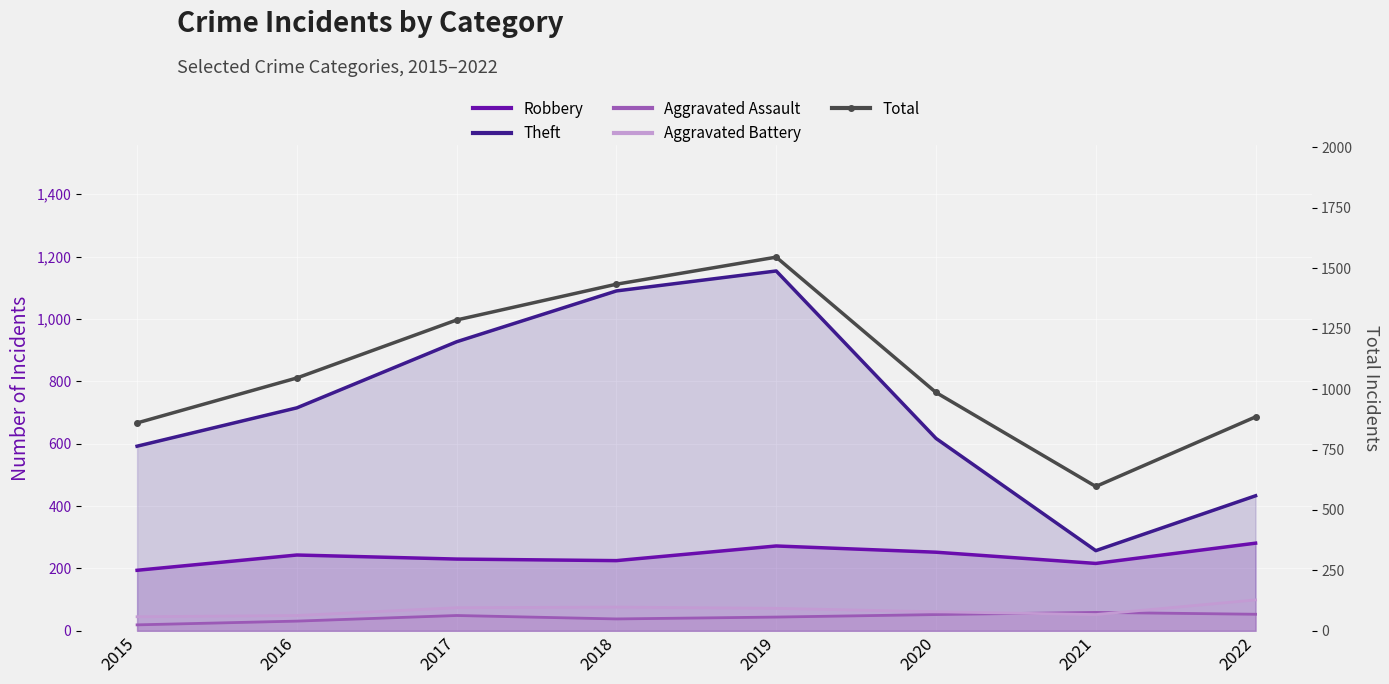

Reading left to right, list all the values displayed in this chart.

Robbery: 194	243	230	225	272	252	216	281
Theft: 592	715	927	1090	1154	617	257	433
Aggravated Assault: 19	31	49	38	44	52	59	53
Aggravated Battery: 45	49	74	76	72	61	52	99
Total: 860	1046	1286	1434	1546	986	597	885